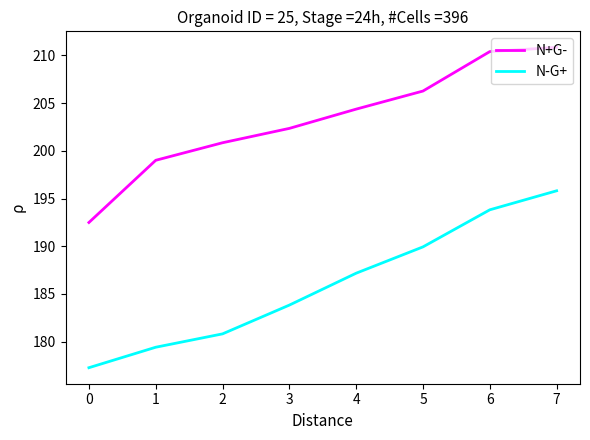

Where does the N+G- series first go above 204?

4